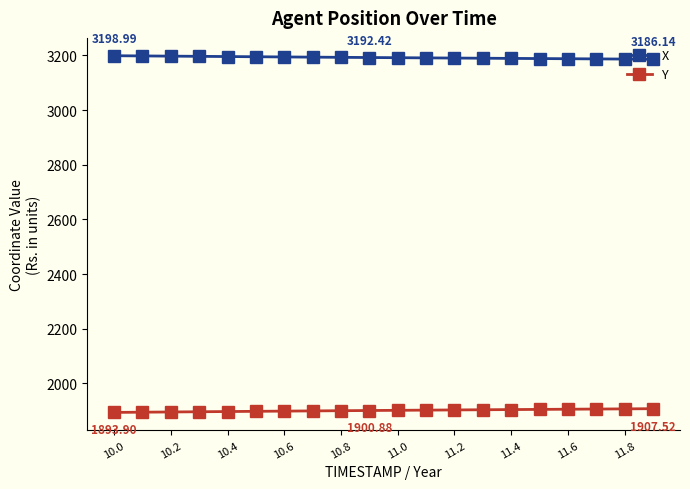

List the series in order of their overall mean, highest first.

X, Y